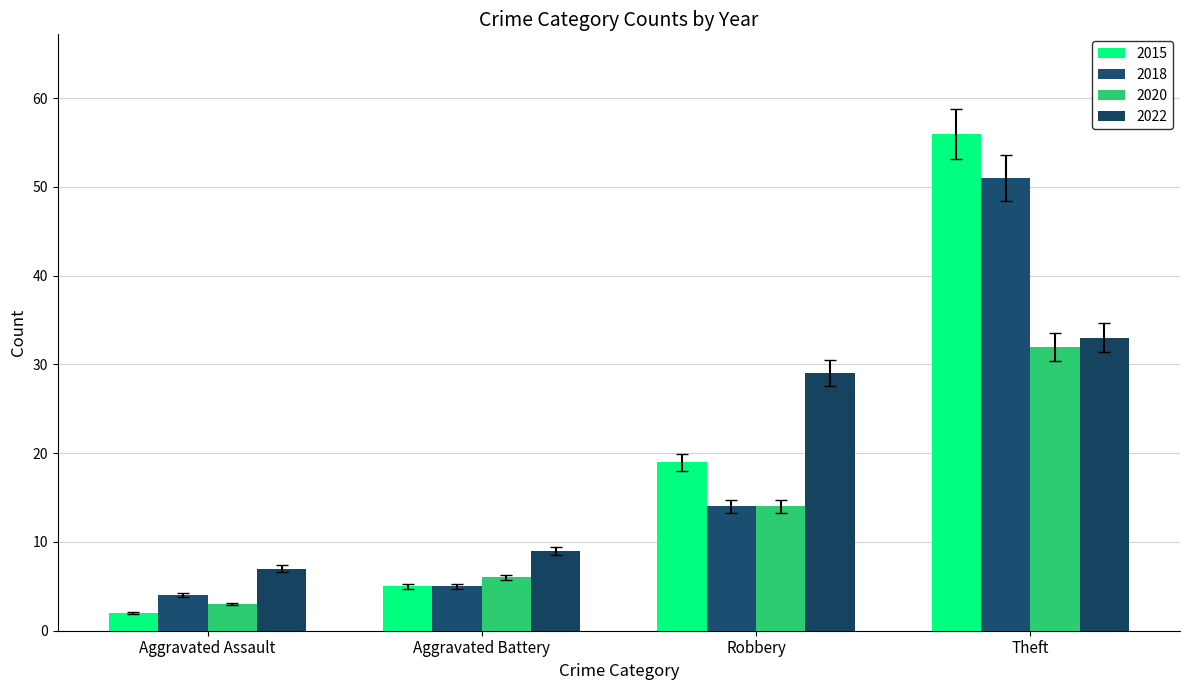

Which series changed the most between Aggravated Battery and Robbery?

2022